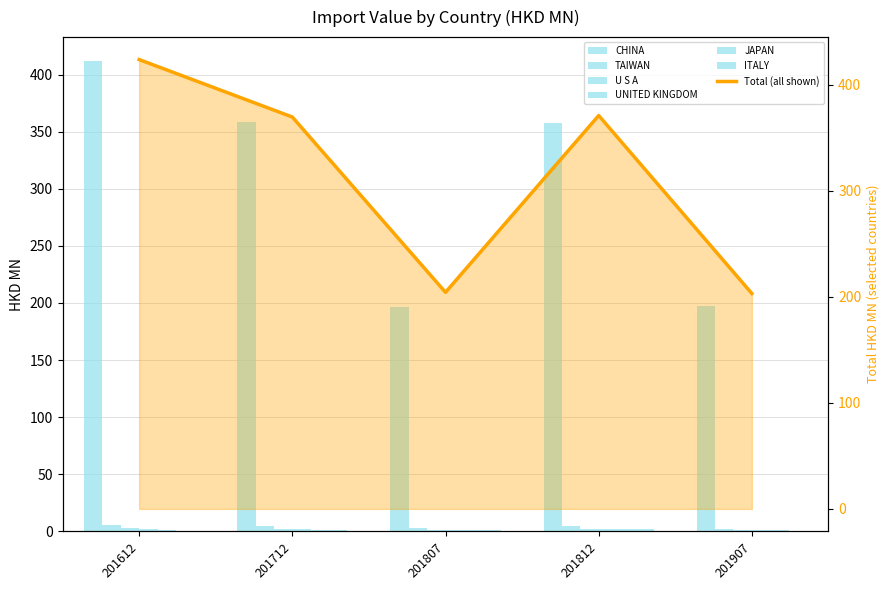

List the series in order of their peak value, lowest first.

UNITED KINGDOM, JAPAN, ITALY, U S A, TAIWAN, CHINA